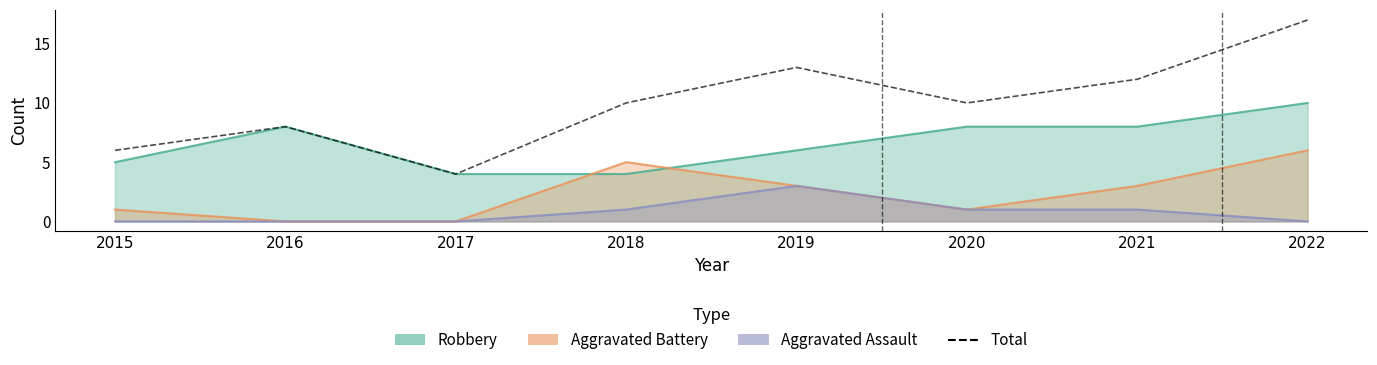

Does the chart have visible grid lines?

No